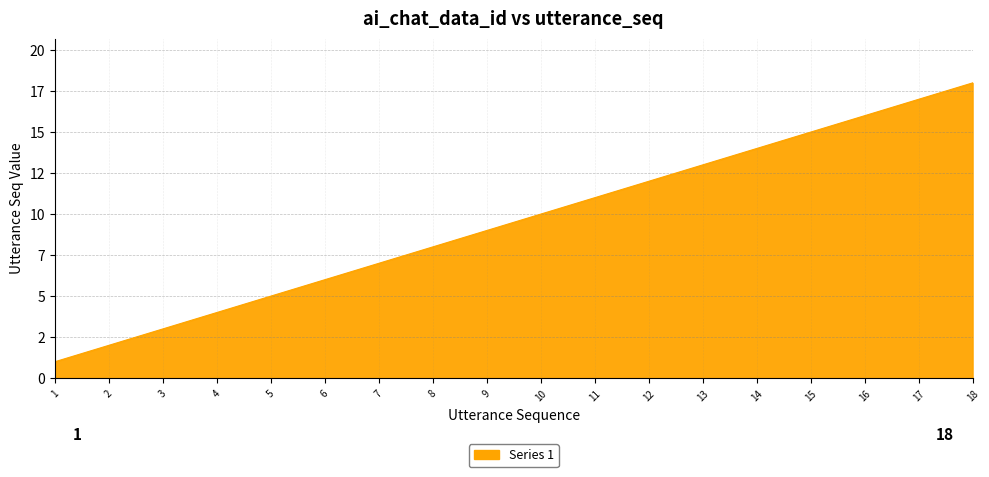

Reading left to right, transcribe all the data shown in this chart.

1=1	2=2	3=3	4=4	5=5	6=6	7=7	8=8	9=9	10=10	11=11	12=12	13=13	14=14	15=15	16=16	17=17	18=18